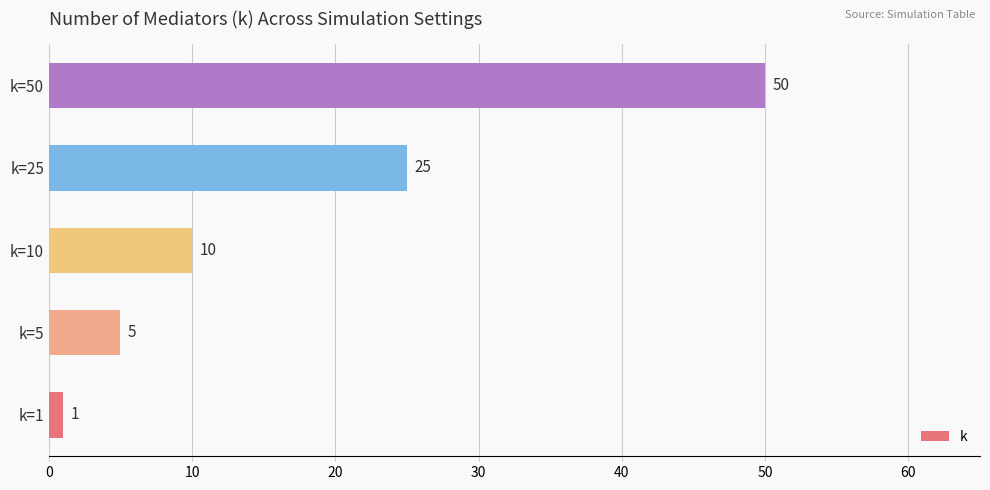

Count the number of categories in the chart.

5